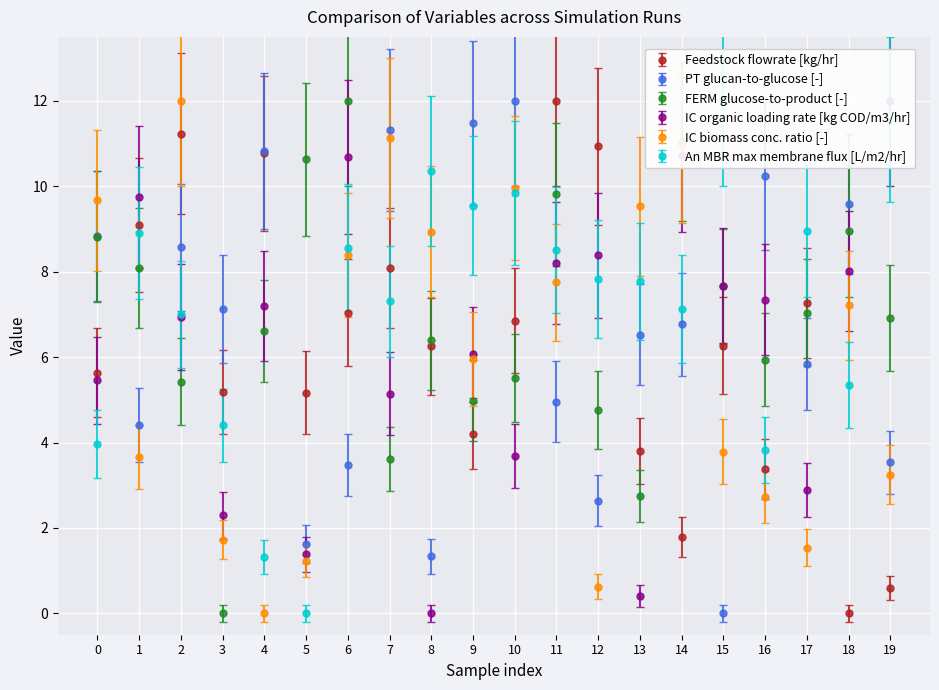

The value of IC organic loading rate [kg COD/m3/hr] at 3 is 1.7. True or false?

True